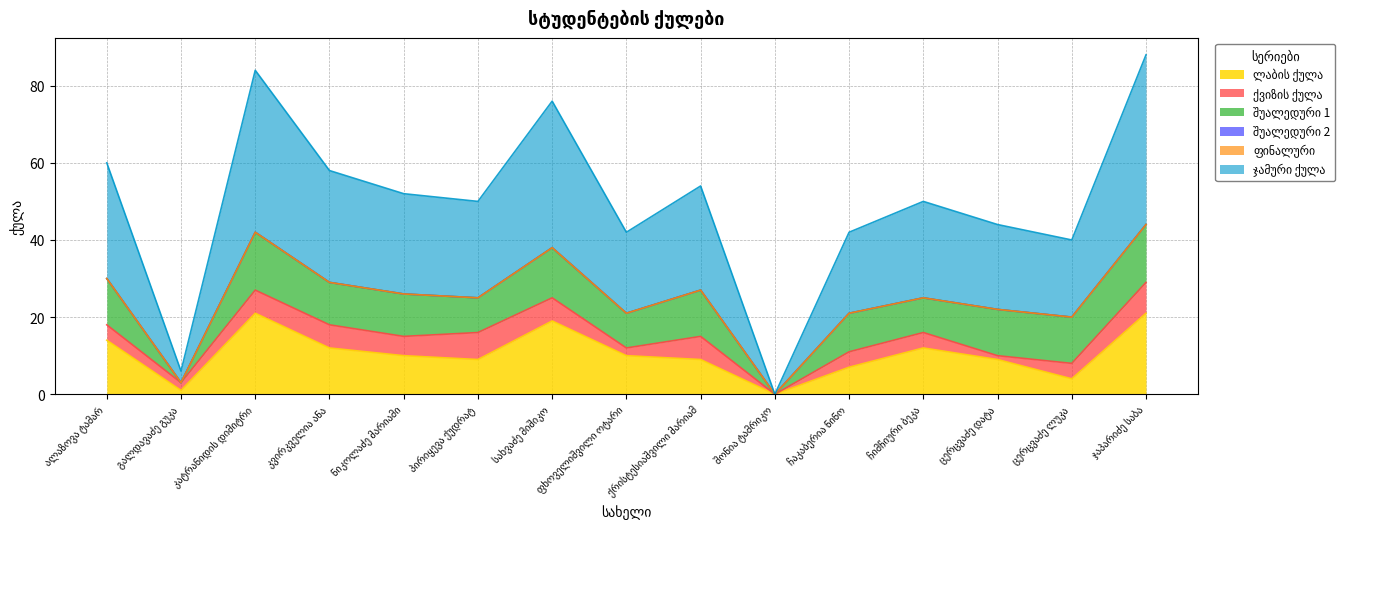

Is the value of ფინალური at ჯაპარიძე საბა greater than the value of შუალედური 1 at შონია ტამრიკო?

No